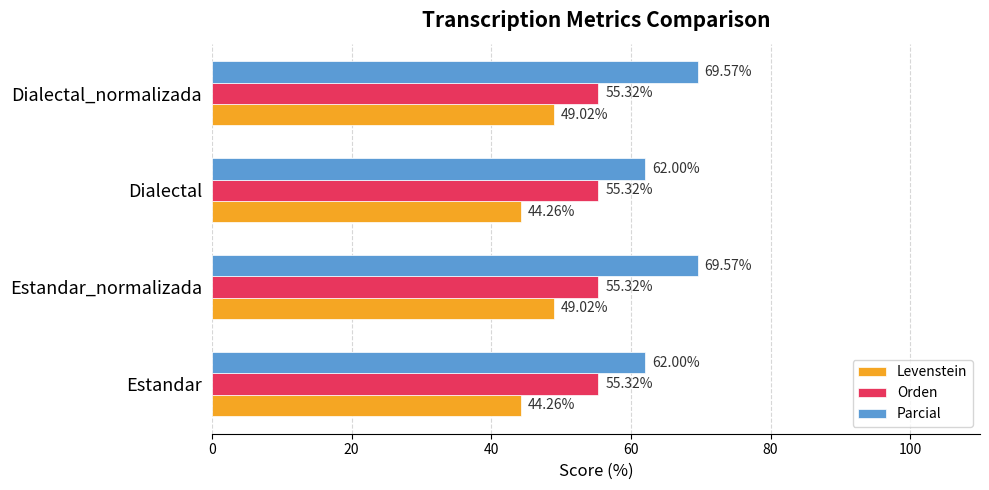

What is the difference between the second highest and minimum values in the Parcial series?

7.6